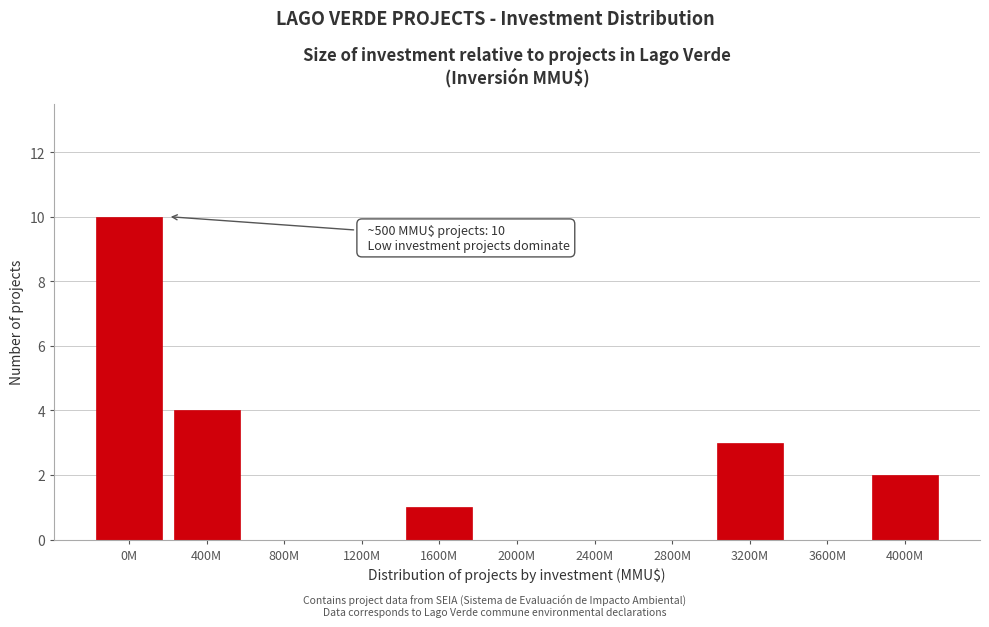

Reading left to right, extract all data points from this chart.

0M=10	400M=4	800M=0	1200M=0	1600M=1	2000M=0	2400M=0	2800M=0	3200M=3	3600M=0	4000M=2